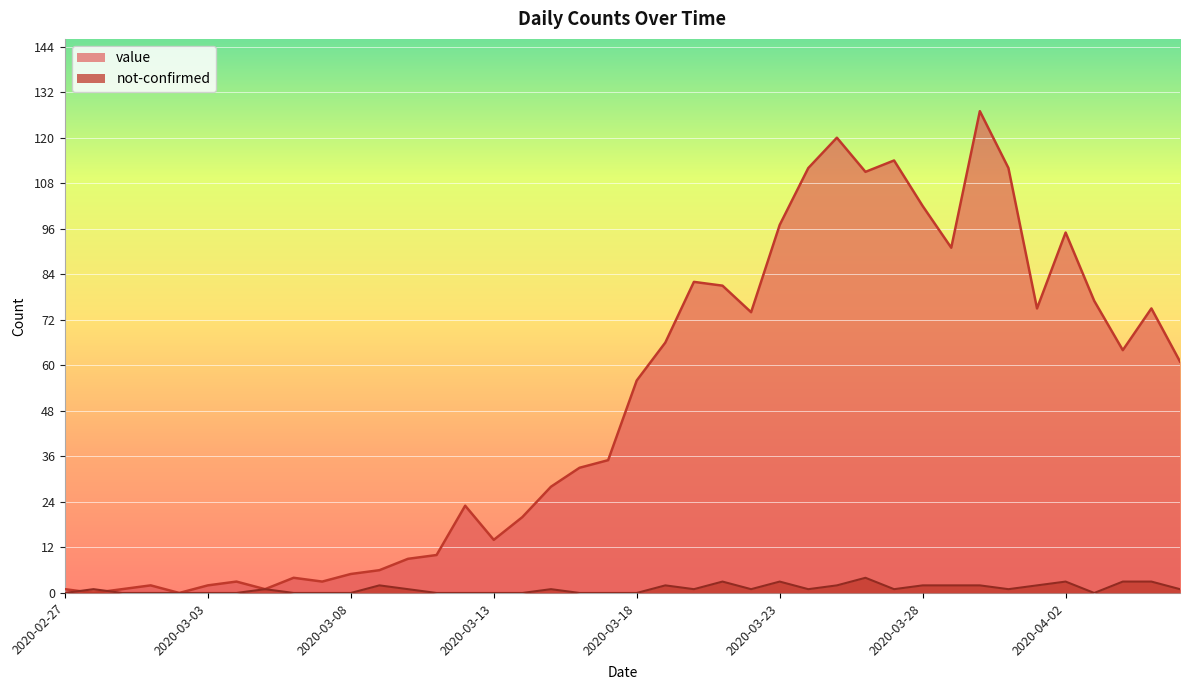

What are all the series names shown in the legend?

value, not-confirmed